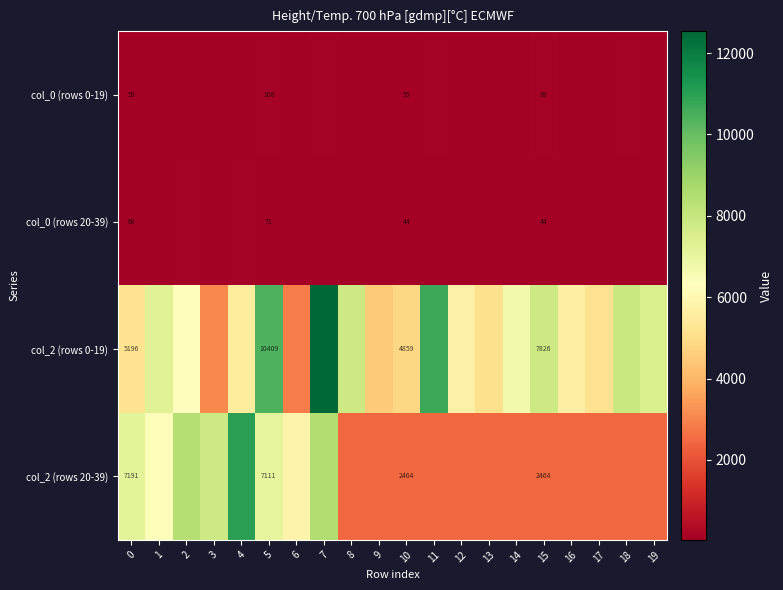

True or false: col_0 (rows 0-19) has a value of 108 at 5.

True